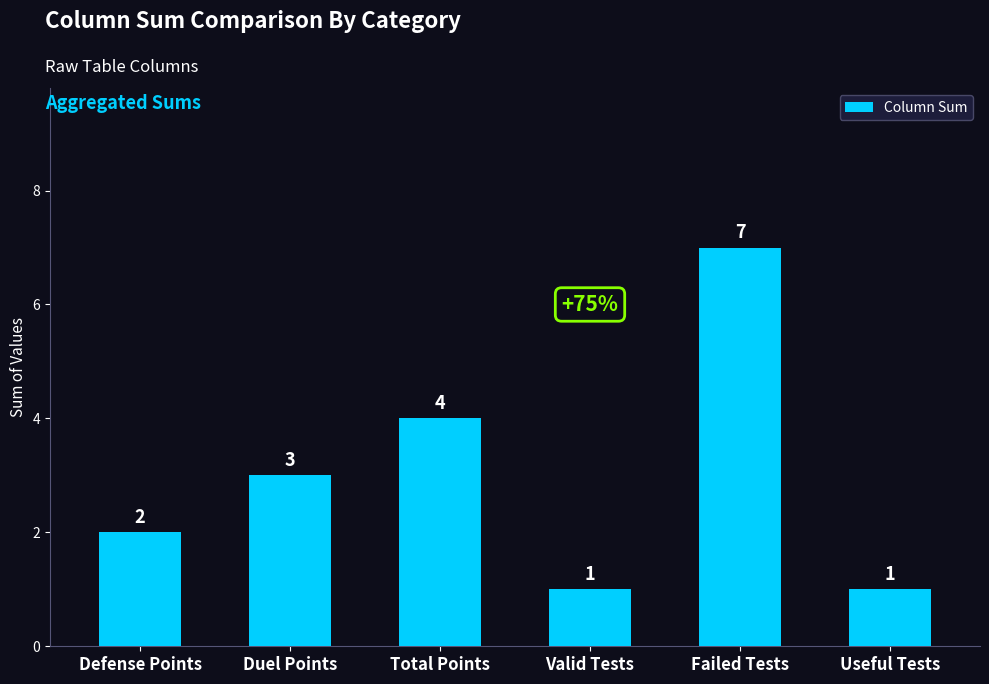

True or false: the data shows 4 at Duel Points.

False